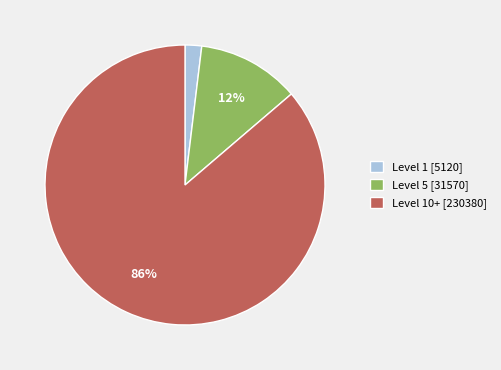

Rank the categories by value from highest to lowest.

Level 10+ [230380], Level 5 [31570], Level 1 [5120]